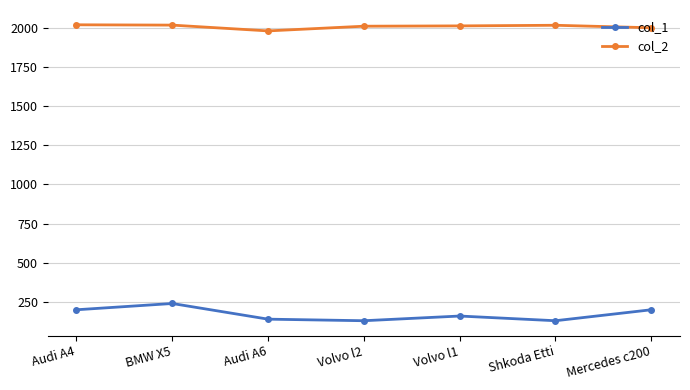

What is the label of the 3rd point from the right?

Volvo l1